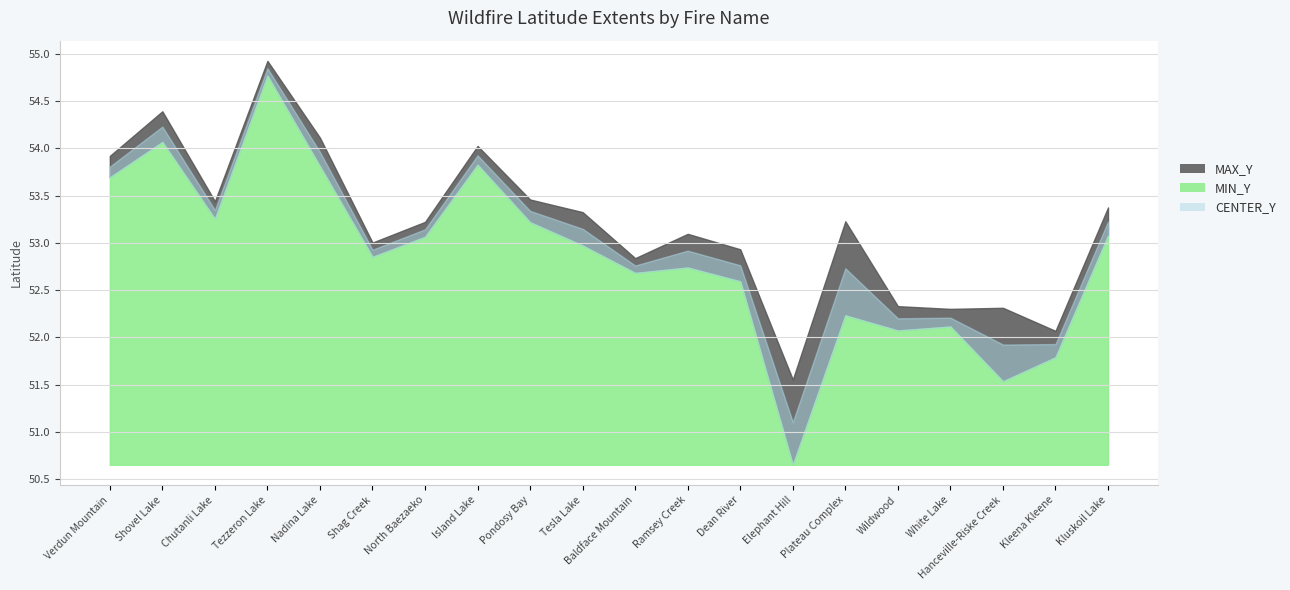

Where does the MAX_Y series first go above 53?

Verdun Mountain